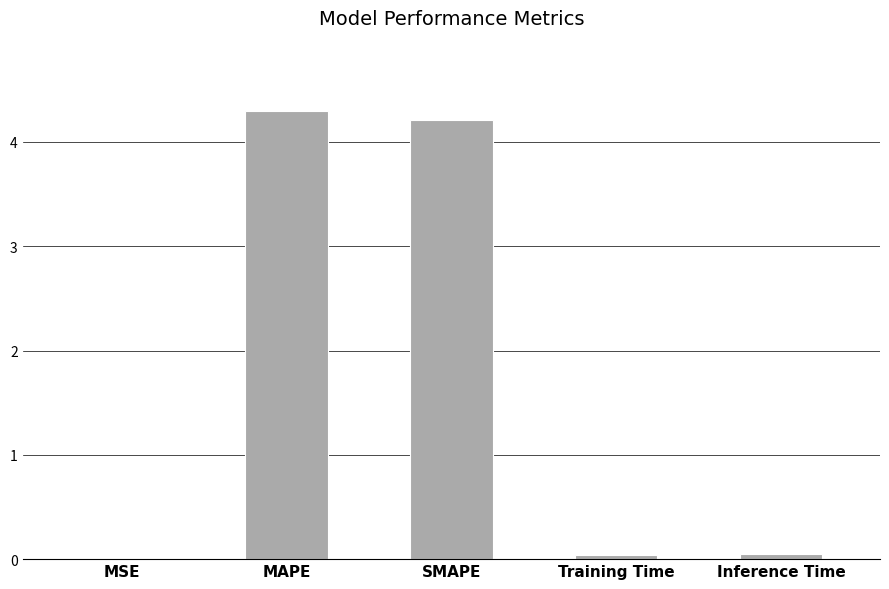

The value at Inference Time is 0.0. True or false?

True